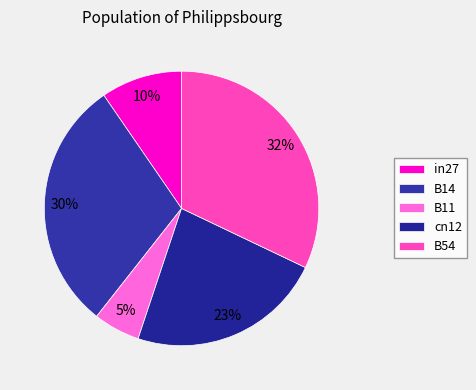

Rank the categories by value from lowest to highest.

B11, in27, cn12, B14, B54